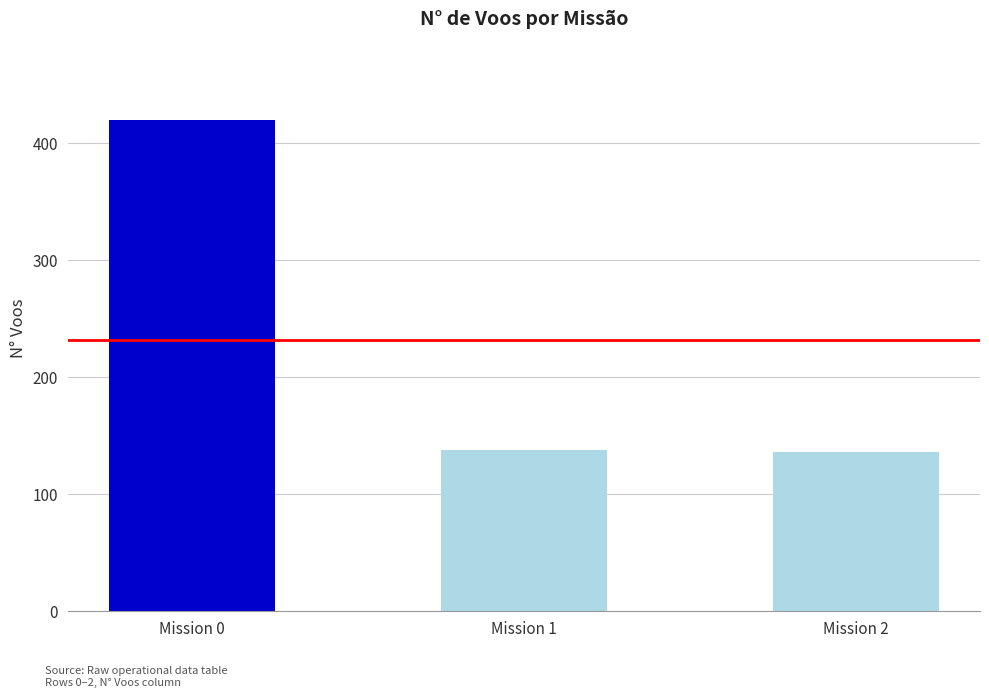

What is the change in value from Mission 0 to Mission 2?

-284